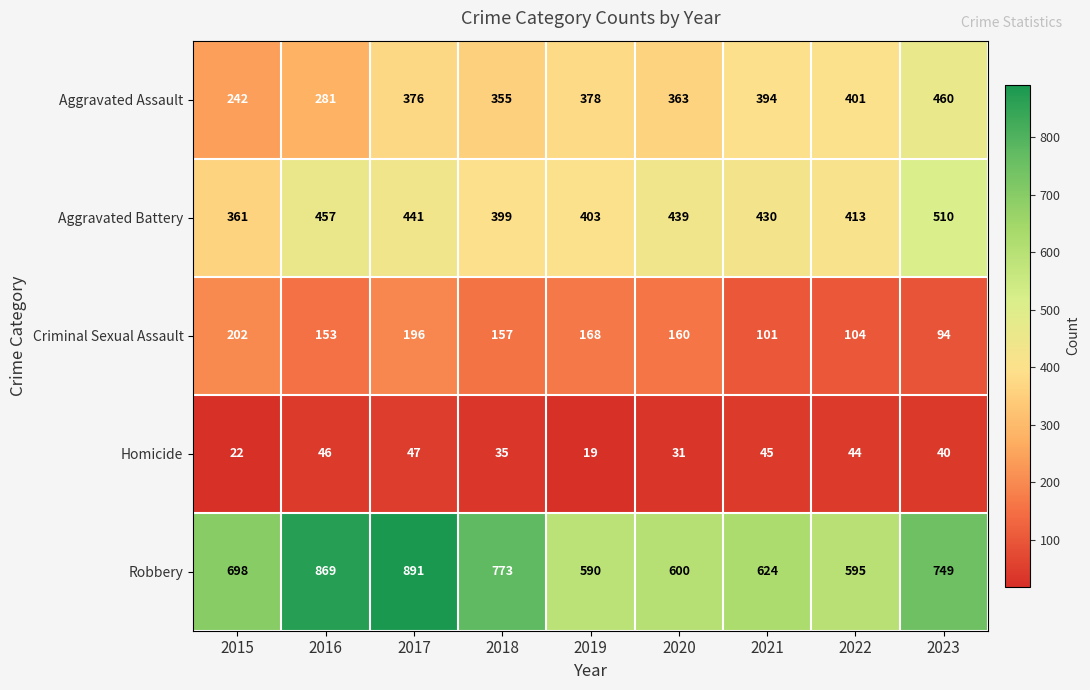

Is the value of Aggravated Assault at 2020 greater than the value of Criminal Sexual Assault at 2016?

Yes